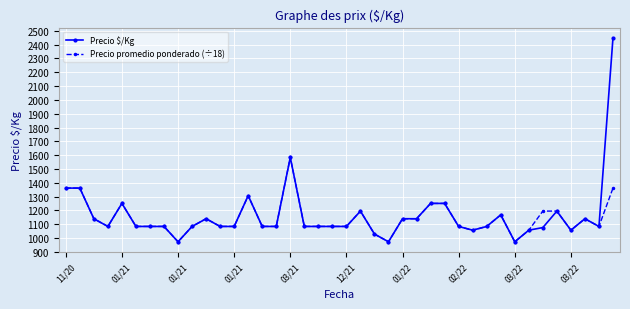

True or false: Precio promedio ponderado (÷18) has more than 2 interior local peaks.

True